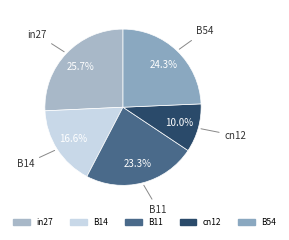

Which category has the biggest portion of the pie?

in27